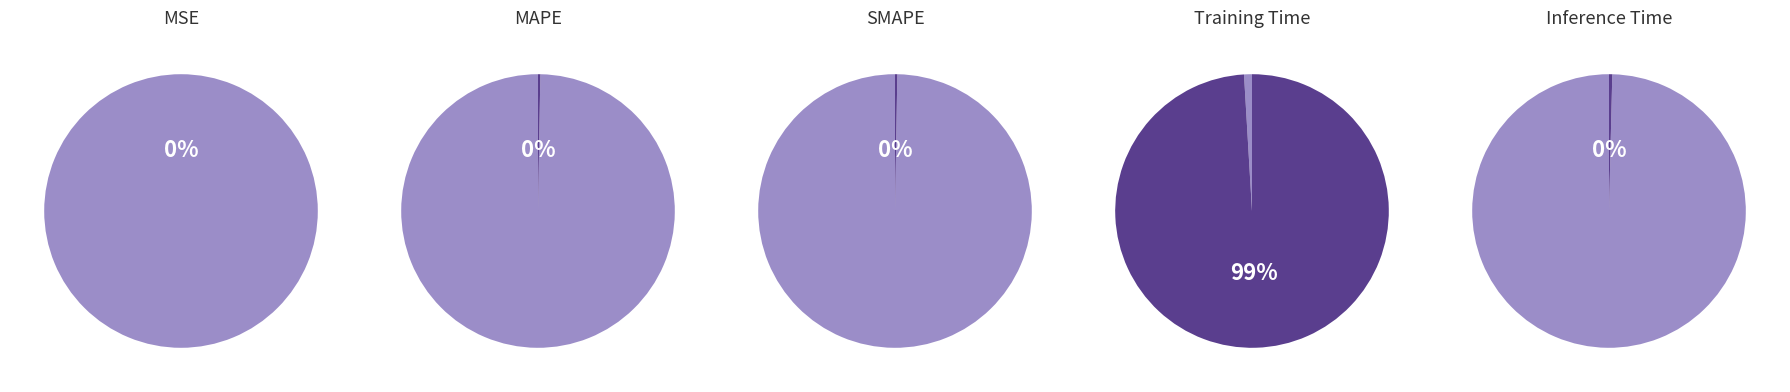

To the nearest percent, what percentage of the pie is Training Time?

99%